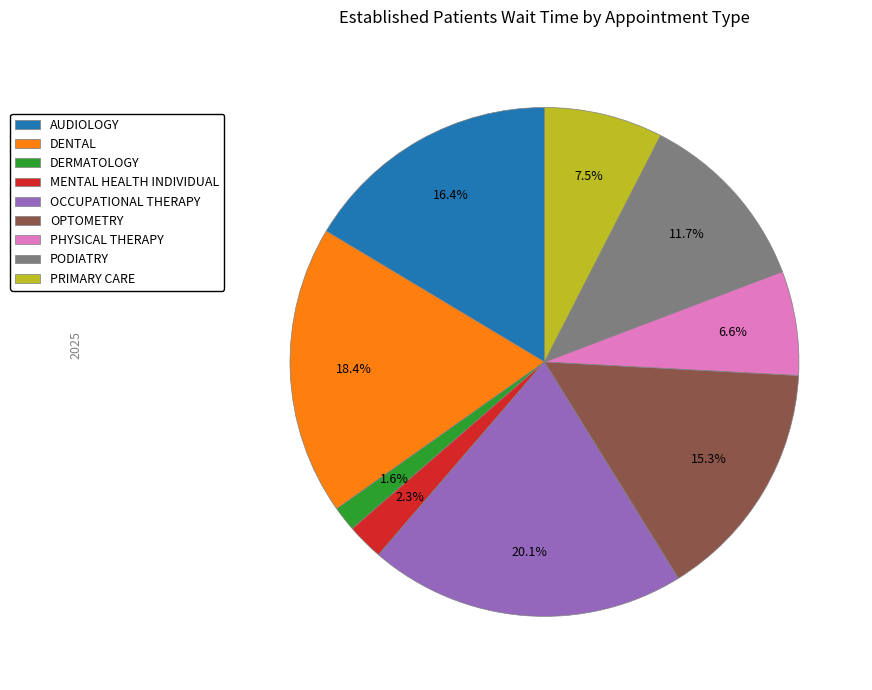

Does DERMATOLOGY account for over 50% of the chart?

No